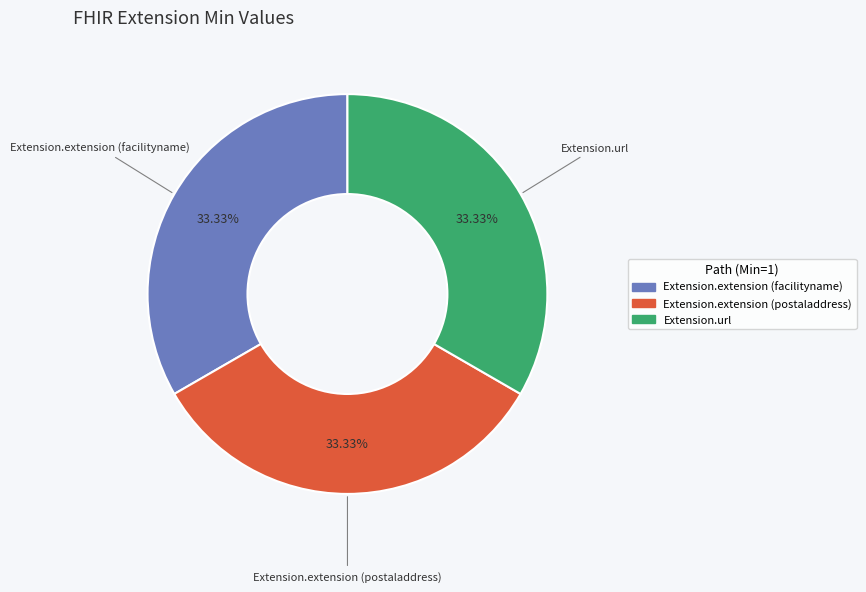

How many segments does this pie chart have?

3